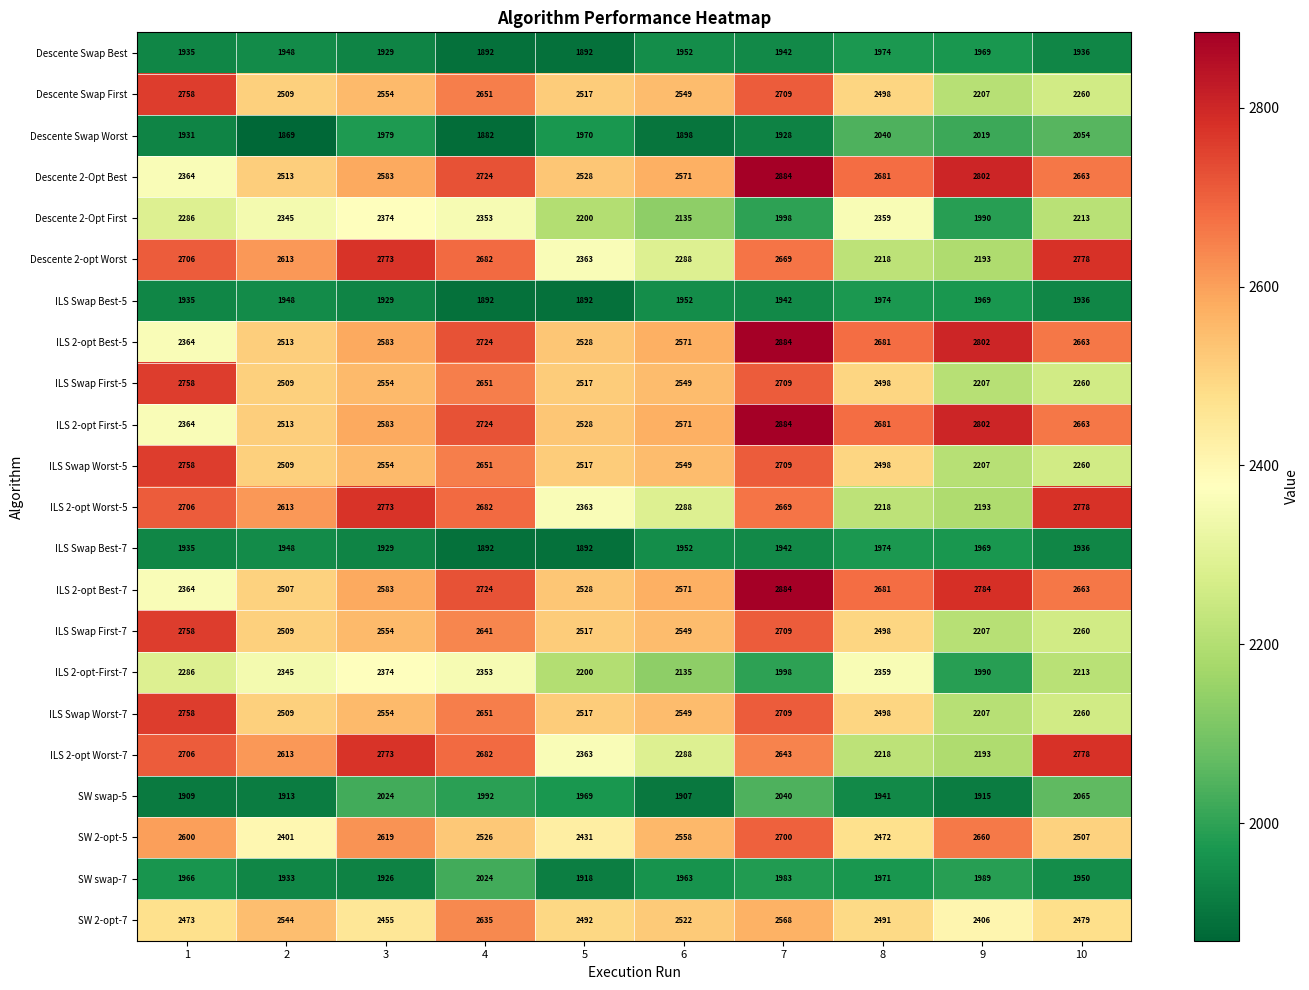

What is the minimum value shown in the chart?

1869